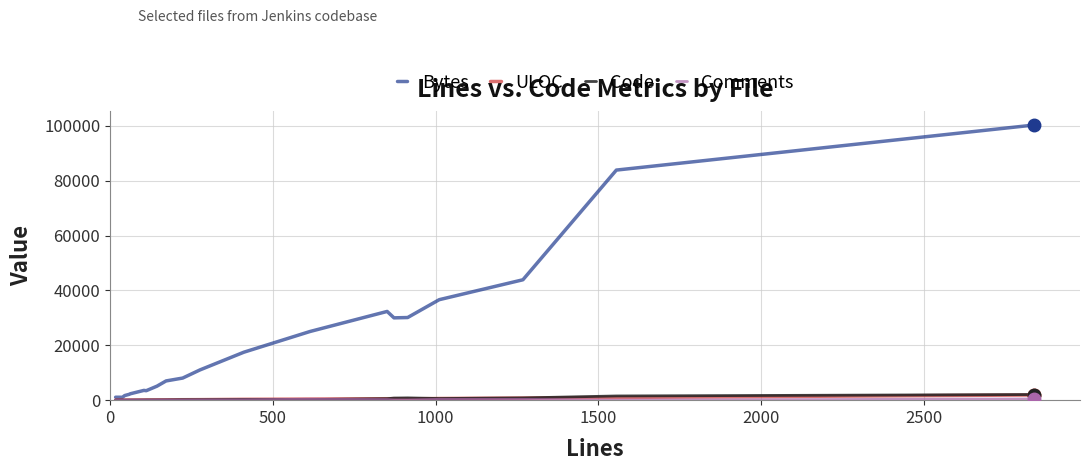

Which series has the widest spread of values?

Bytes